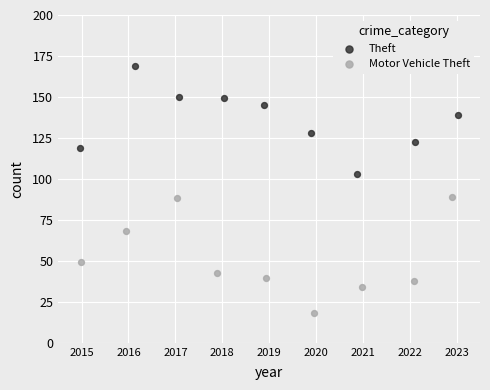

Which series contains the lowest Y value?

Motor Vehicle Theft